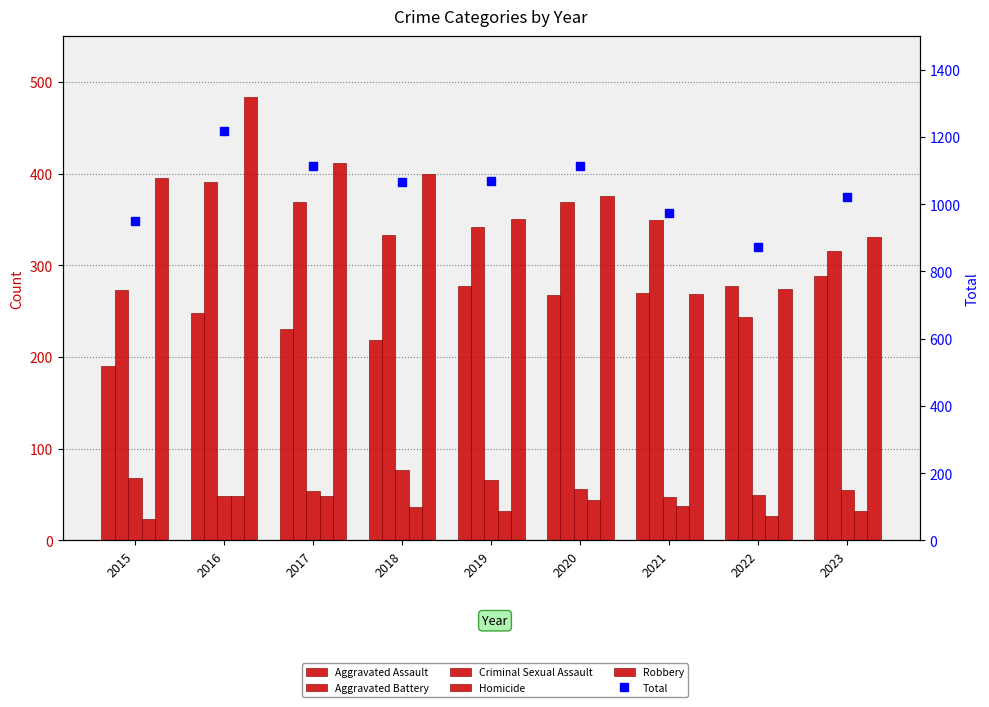

What is the lowest value of the Aggravated Assault series?

190